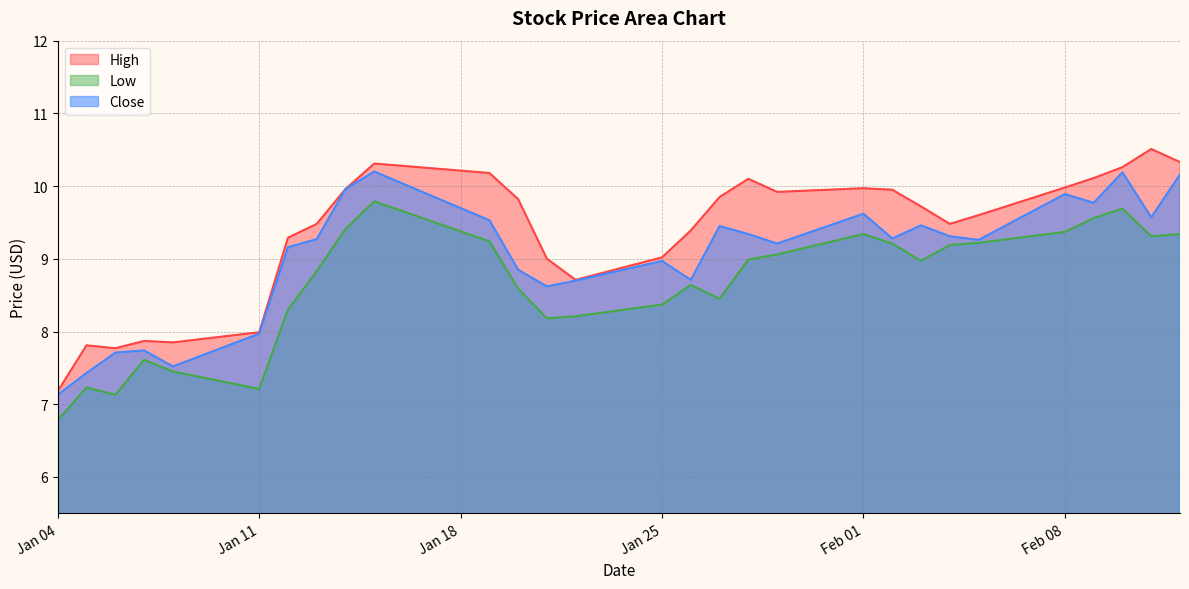

What is the highest value of the Close series?

10.2